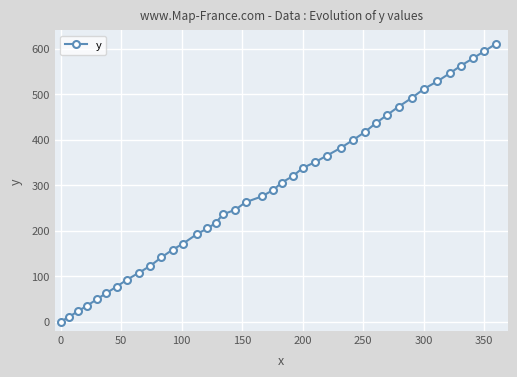

True or false: there are more than 1 points higher than both neighbors.

False